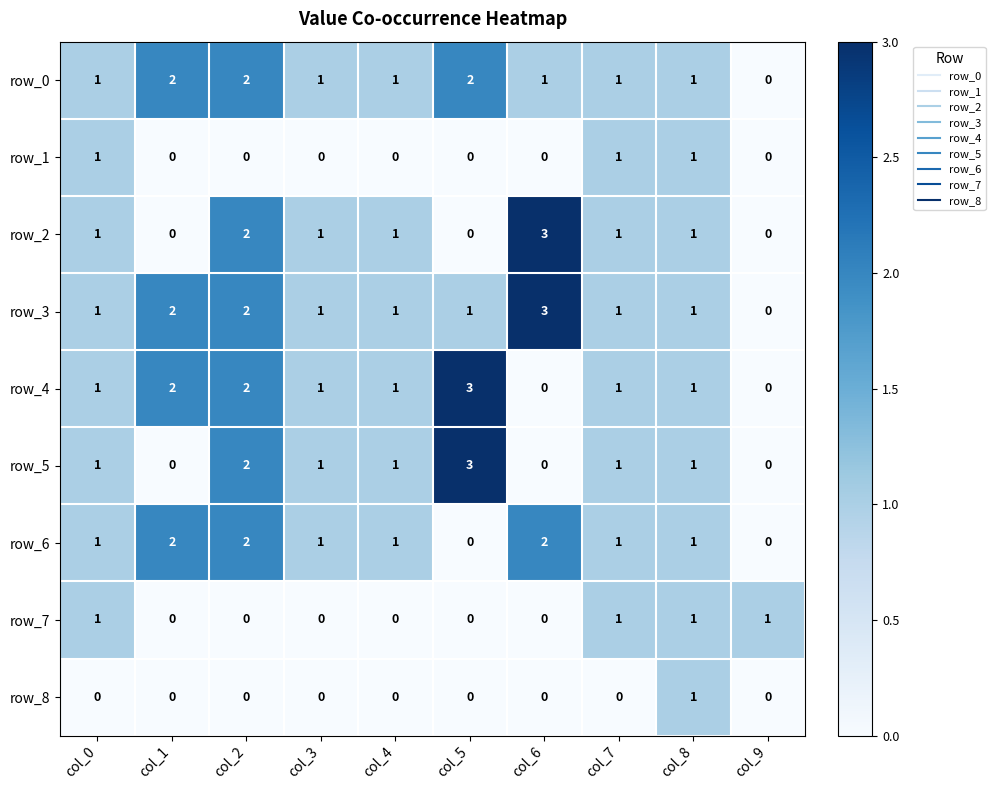

Reading left to right, transcribe all the data shown in this chart.

row_0: 1	2	2	1	1	2	1	1	1	0
row_1: 1	0	0	0	0	0	0	1	1	0
row_2: 1	0	2	1	1	0	3	1	1	0
row_3: 1	2	2	1	1	1	3	1	1	0
row_4: 1	2	2	1	1	3	0	1	1	0
row_5: 1	0	2	1	1	3	0	1	1	0
row_6: 1	2	2	1	1	0	2	1	1	0
row_7: 1	0	0	0	0	0	0	1	1	1
row_8: 0	0	0	0	0	0	0	0	1	0